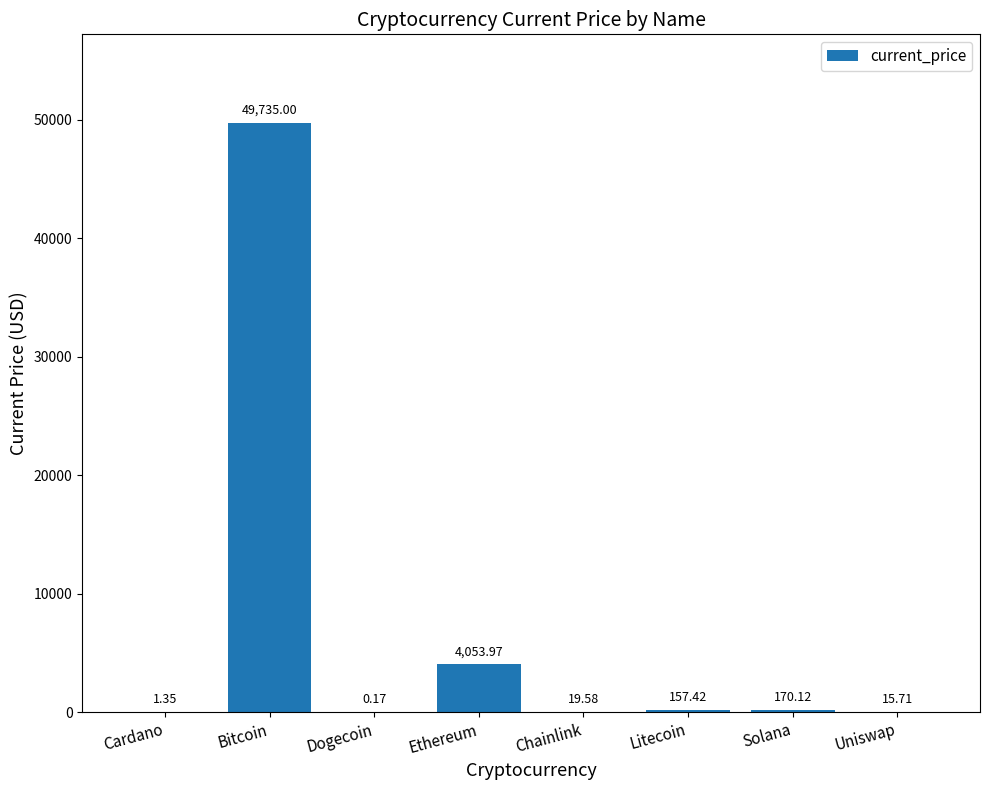

At which label does the data first exceed 157?

Bitcoin